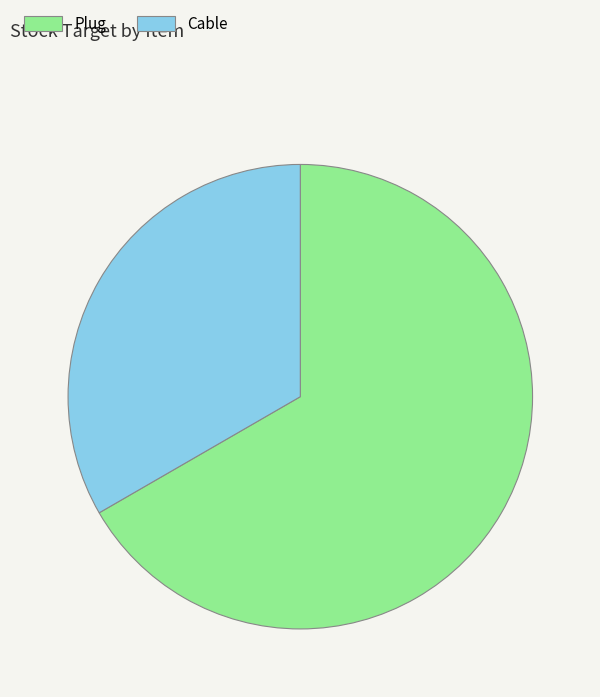

How many slices are in this pie chart?

2